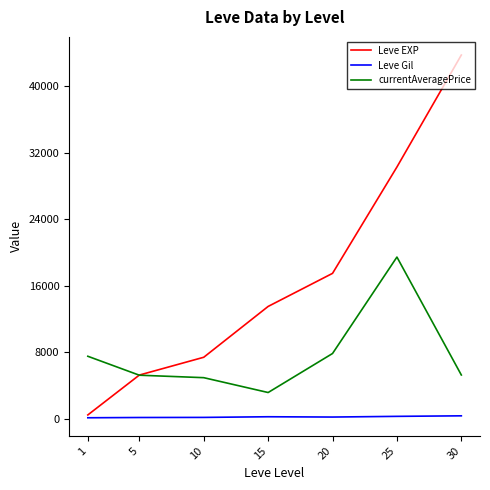

Which series has the largest total across all categories?

Leve EXP